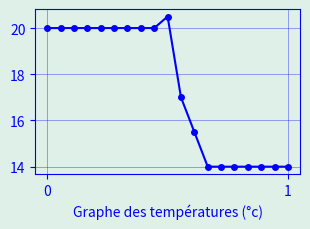

Reading right to left, list all the values displayed in this chart.

14.0	14.0	14.0	14.0	14.0	14.0	14.0	15.5	17.0	20.5	20.0	20.0	20.0	20.0	20.0	20.0	20.0	20.0	20.0